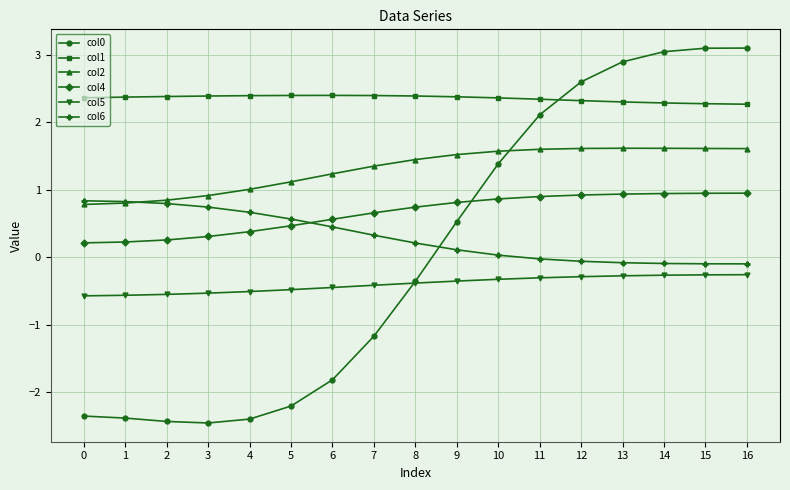

True or false: col2 has a value of 1.6 at 12.

True